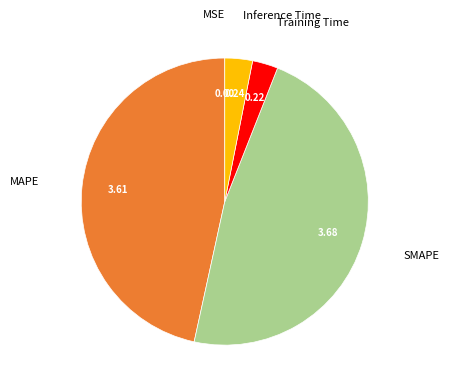

Is Inference Time the majority of the pie?

No